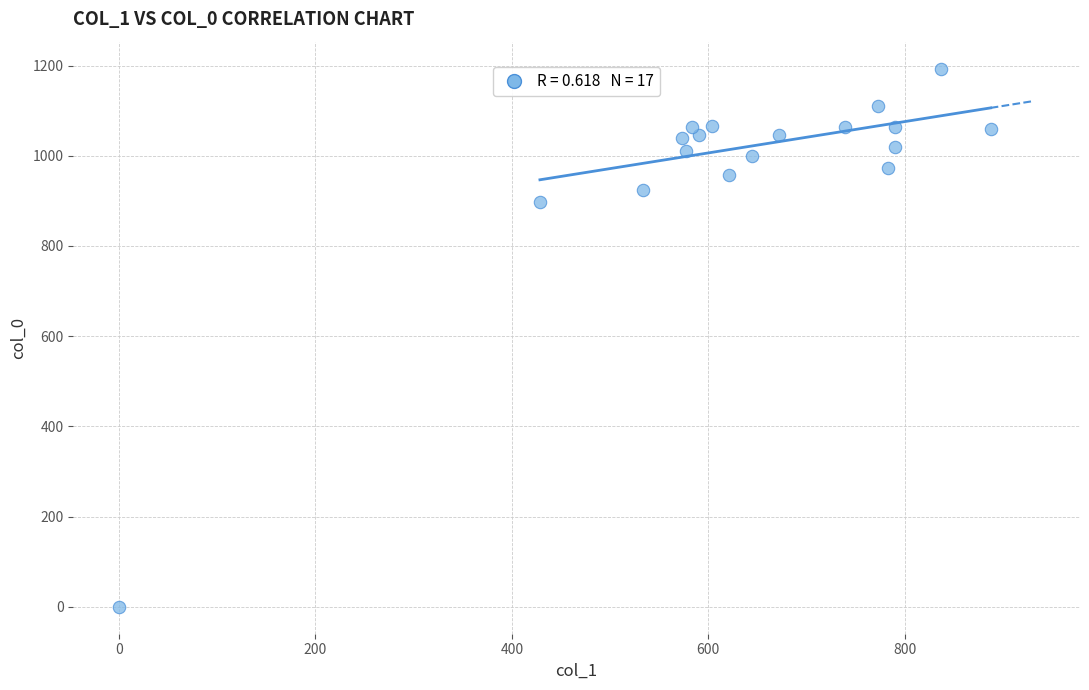

What Y value in the scatter plot is closest to 596?

896.7